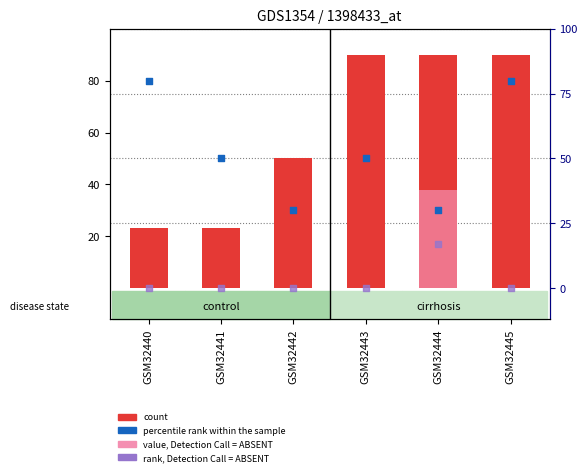

Which series reaches the minimum Y coordinate?

value, Detection Call = ABSENT